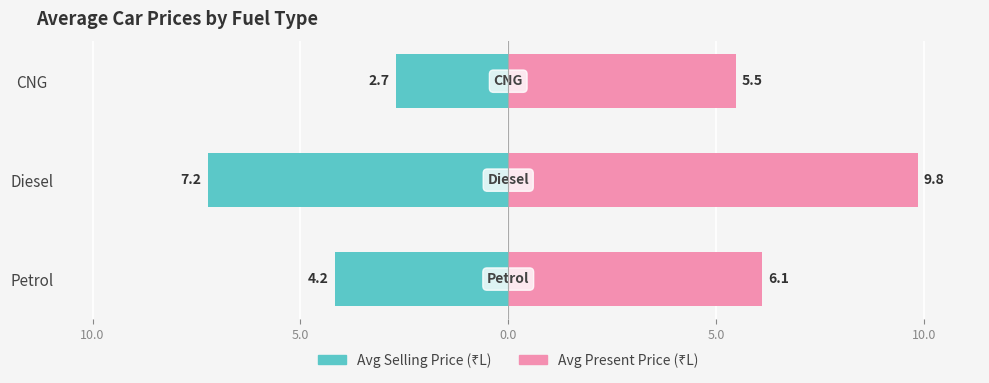

True or false: Avg Selling Price has a value of -7.0 at Petrol.

False